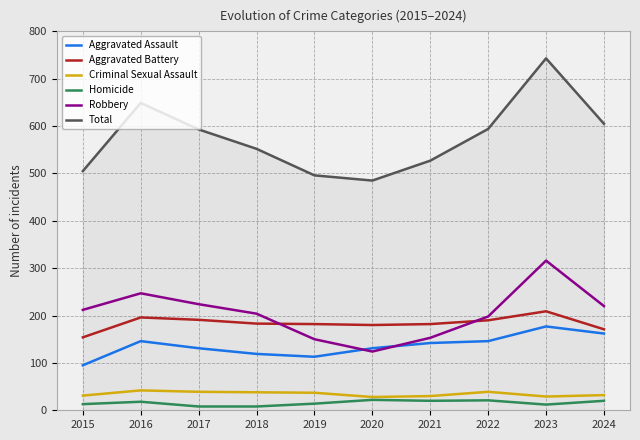

What is the highest value of the Total series?

743